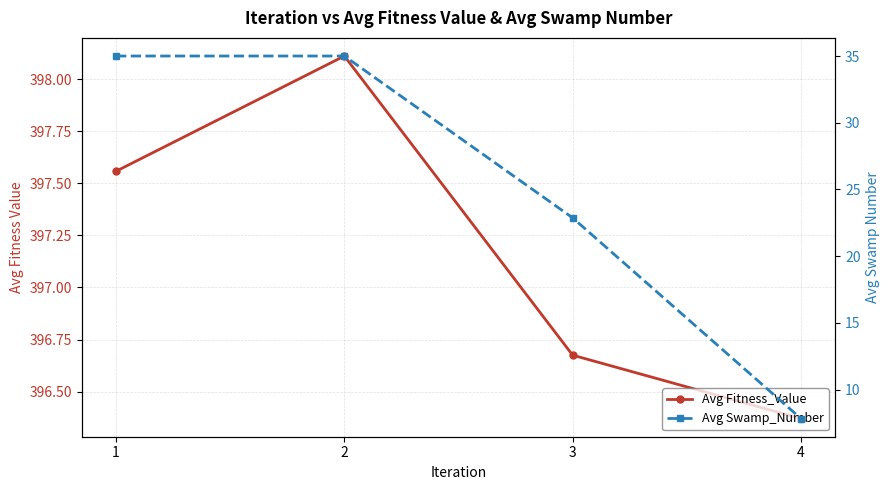

What is the highest value of the Avg Fitness_Value series?

398.1